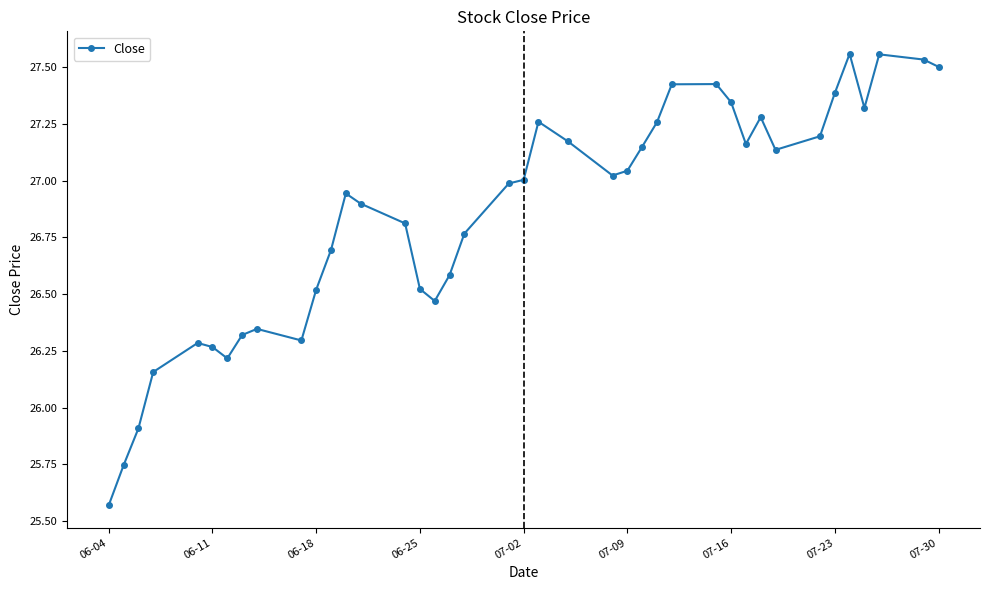

How many lines are shown in the chart?

1